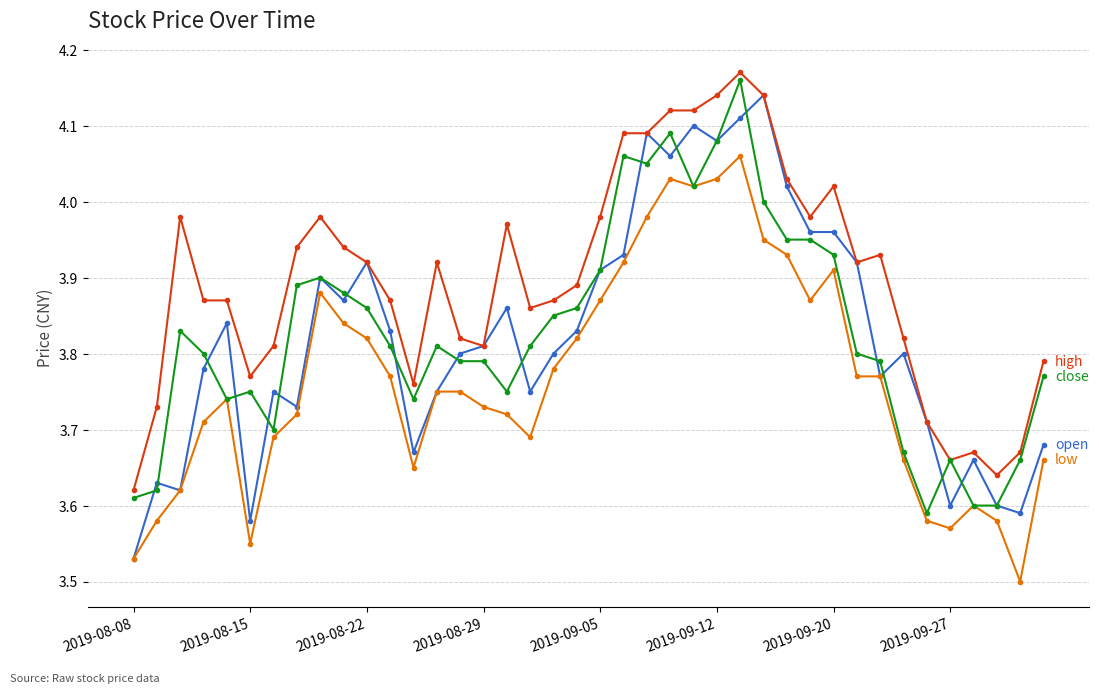

How many lines are shown in the chart?

4